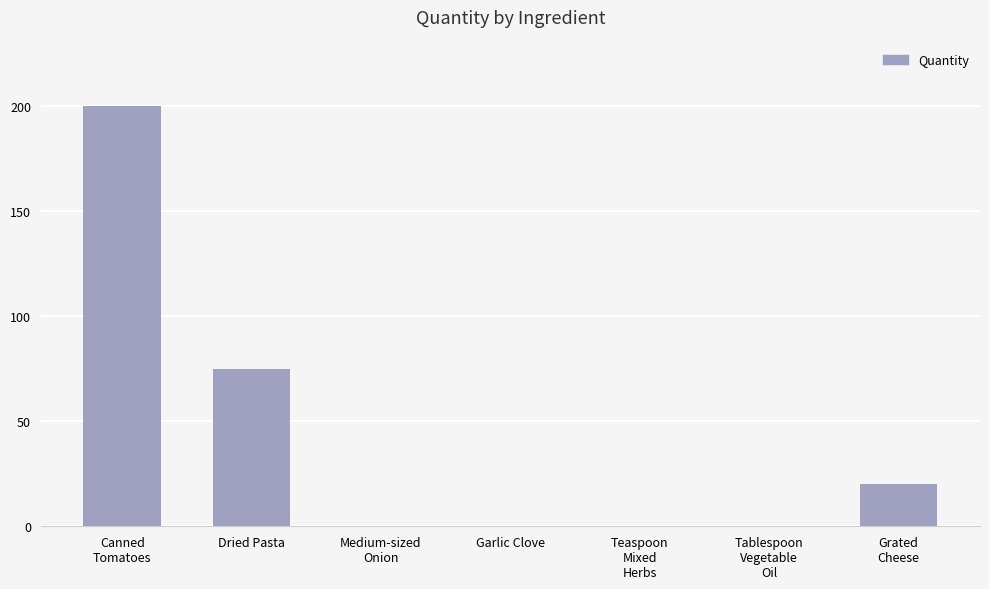

What is the maximum value shown in the chart?

200.0